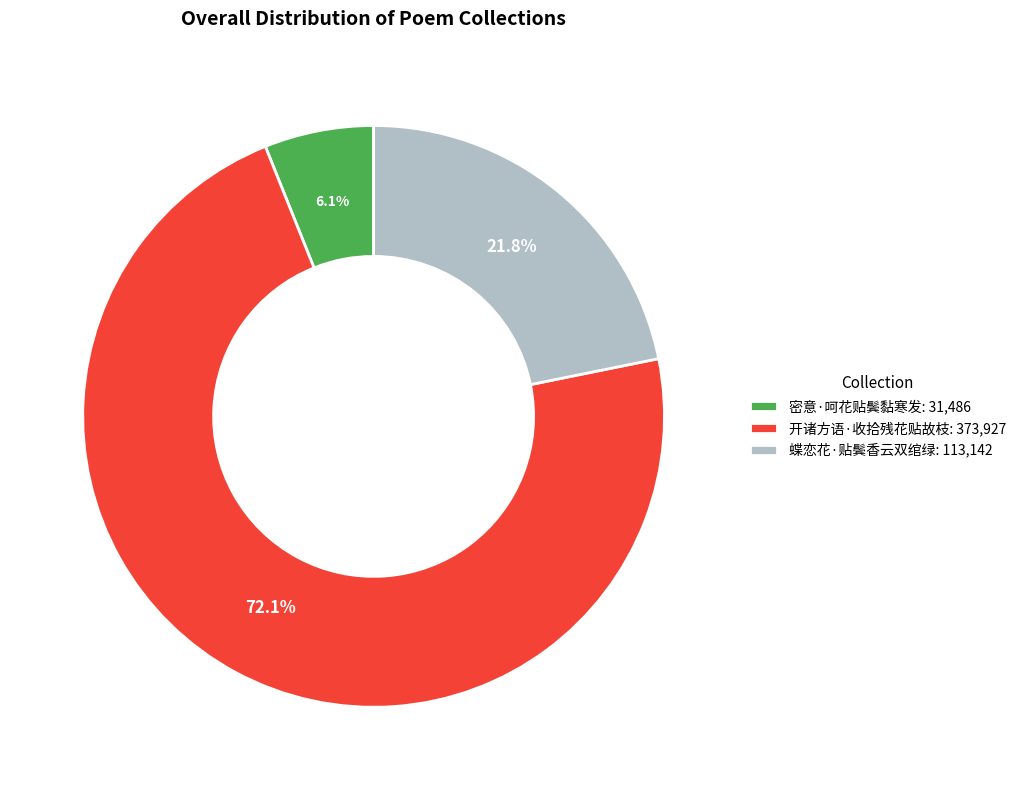

How much of the chart is everything except 开诸方语·收拾残花贴故枝?

27.9%